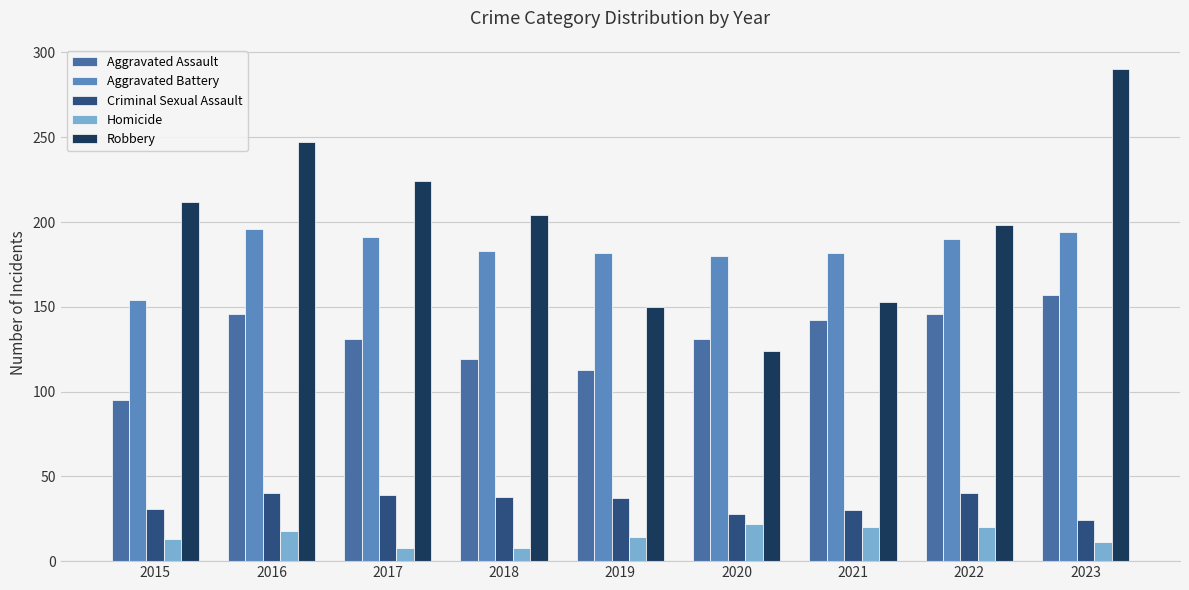

At 2020, list the series in order from smallest to largest.

Homicide, Criminal Sexual Assault, Robbery, Aggravated Assault, Aggravated Battery